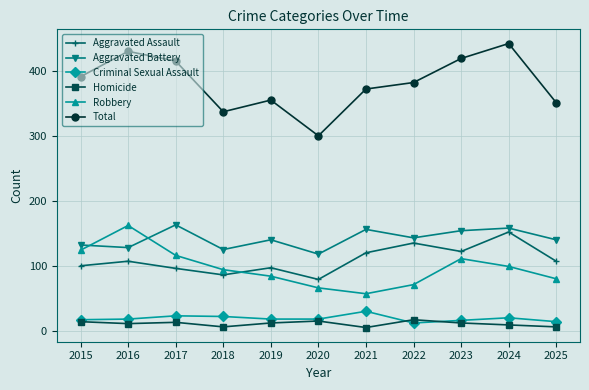

Is this an area chart (filled region under the line)?

No